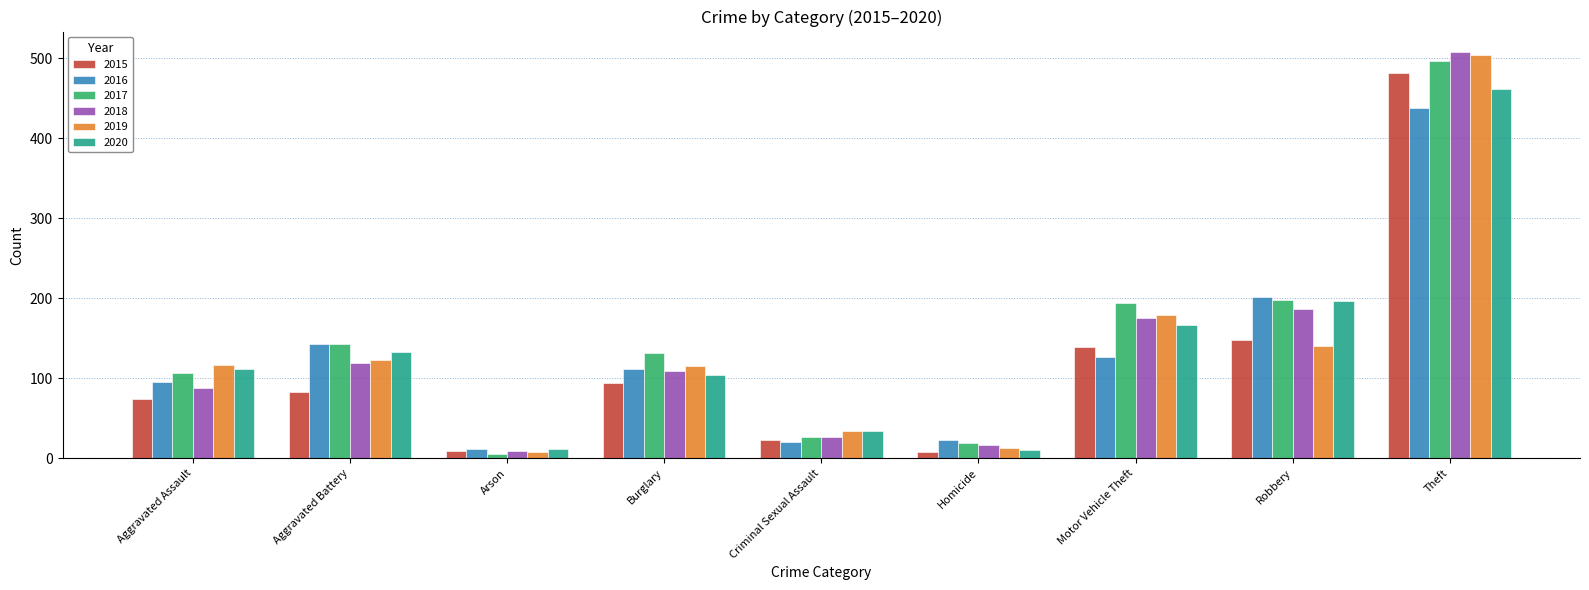

Between Aggravated Assault and Homicide, which series saw the biggest shift?

2019